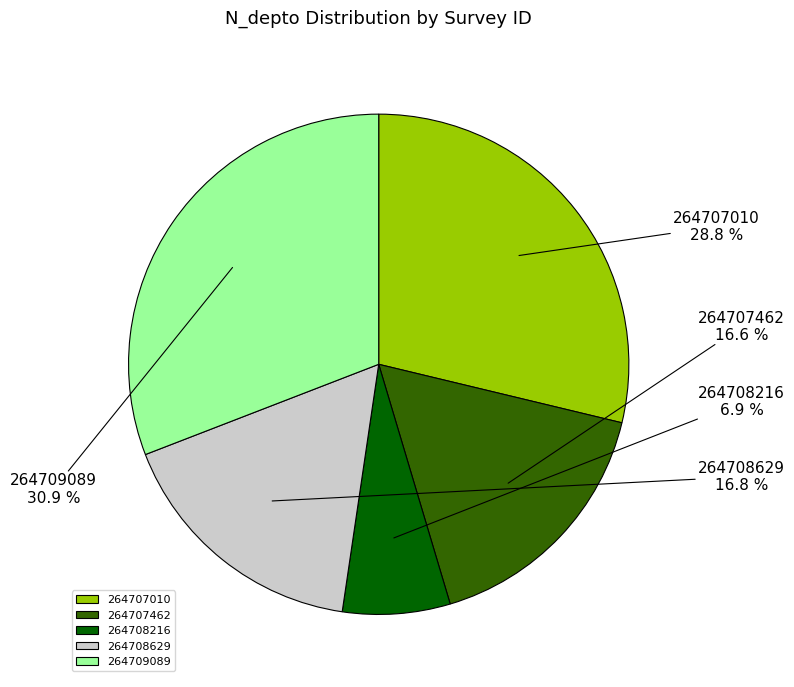

What percentage is the 264707462 slice, to the nearest percent?

17%